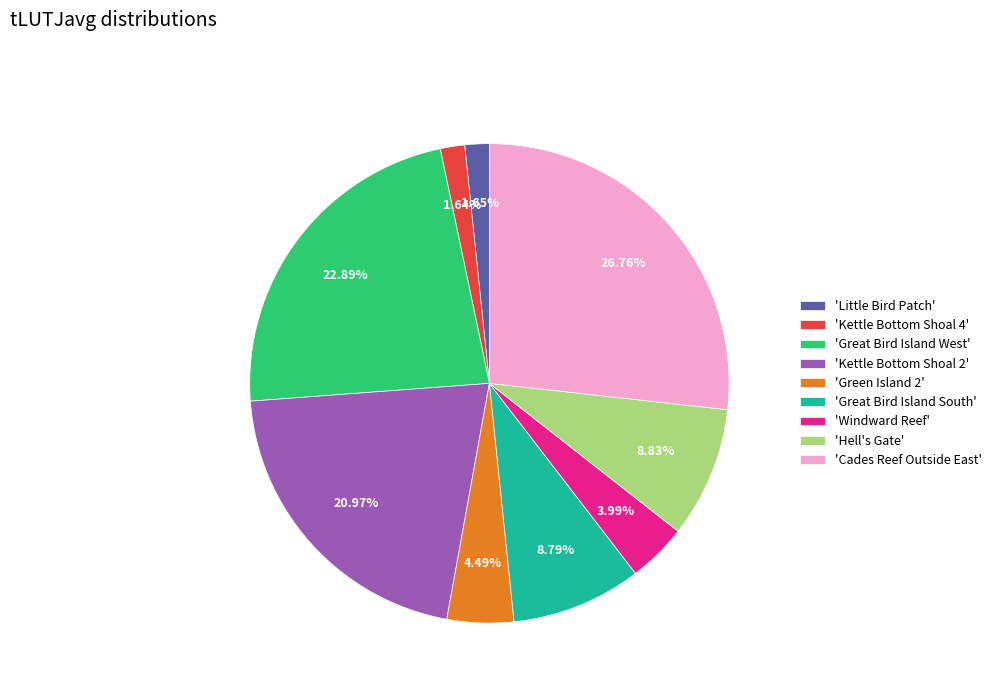

Count the number of slices in the pie.

9